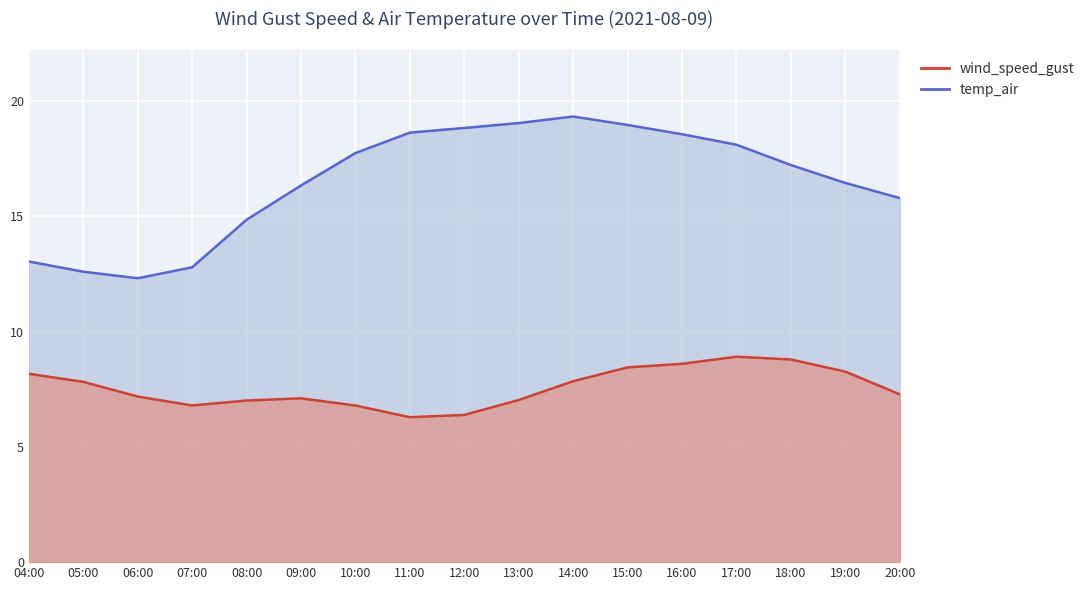

At which category does wind_speed_gust reach its first local valley?

07:00